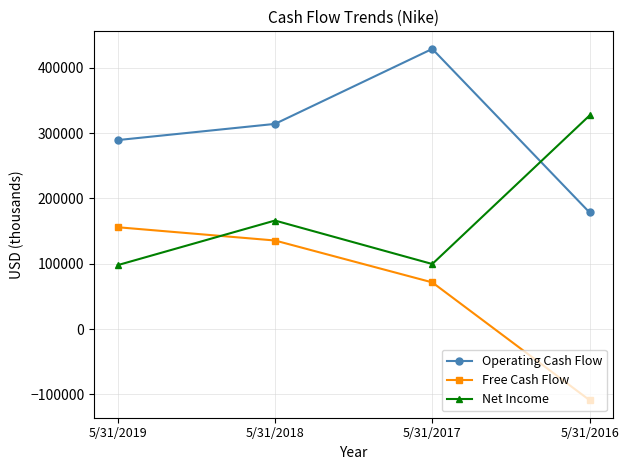

How many interior local peaks does the Operating Cash Flow series have?

1